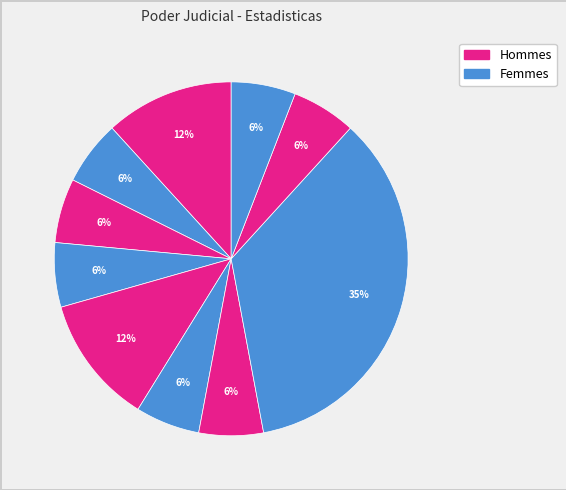

To the nearest percent, what is the difference between the largest and smallest slice percentages?

29%